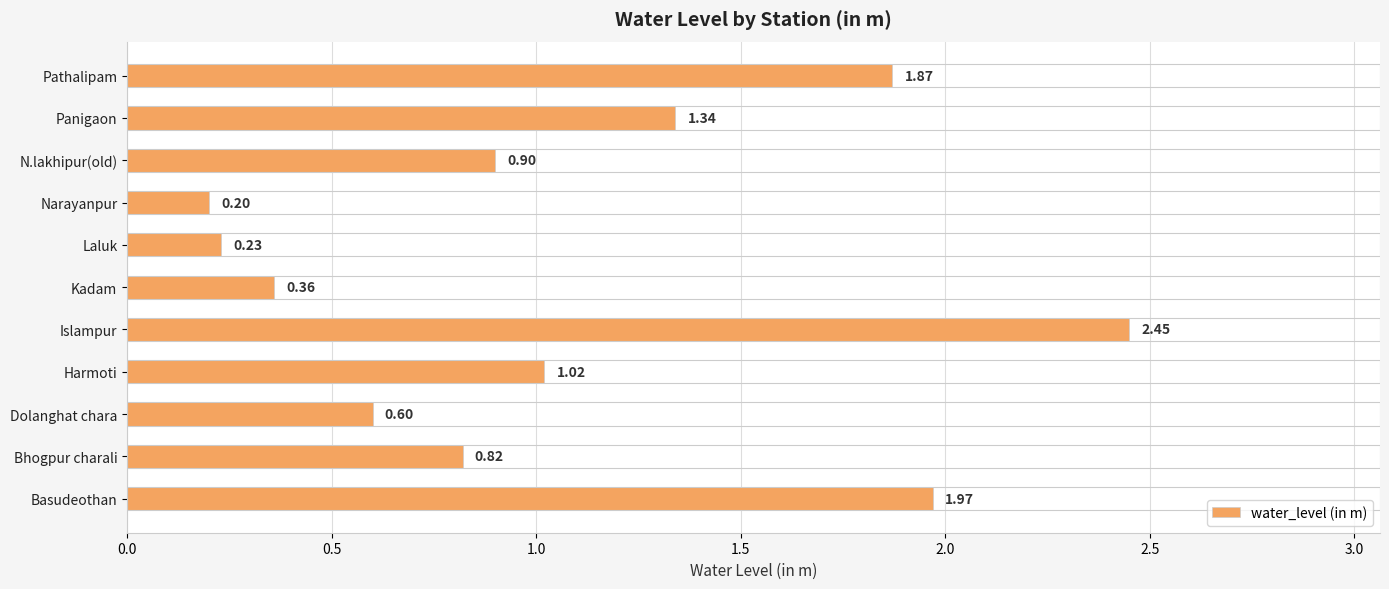

At which category does the chart reach its peak across all series?

Islampur